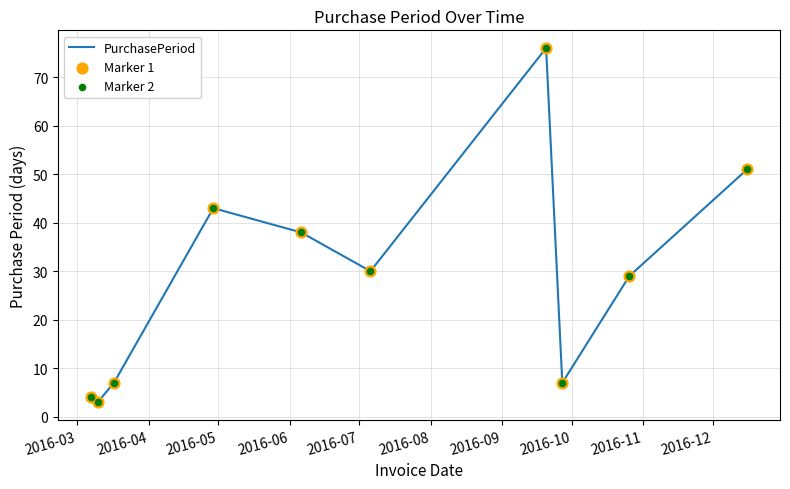

What is the difference between the maximum and minimum values?

73